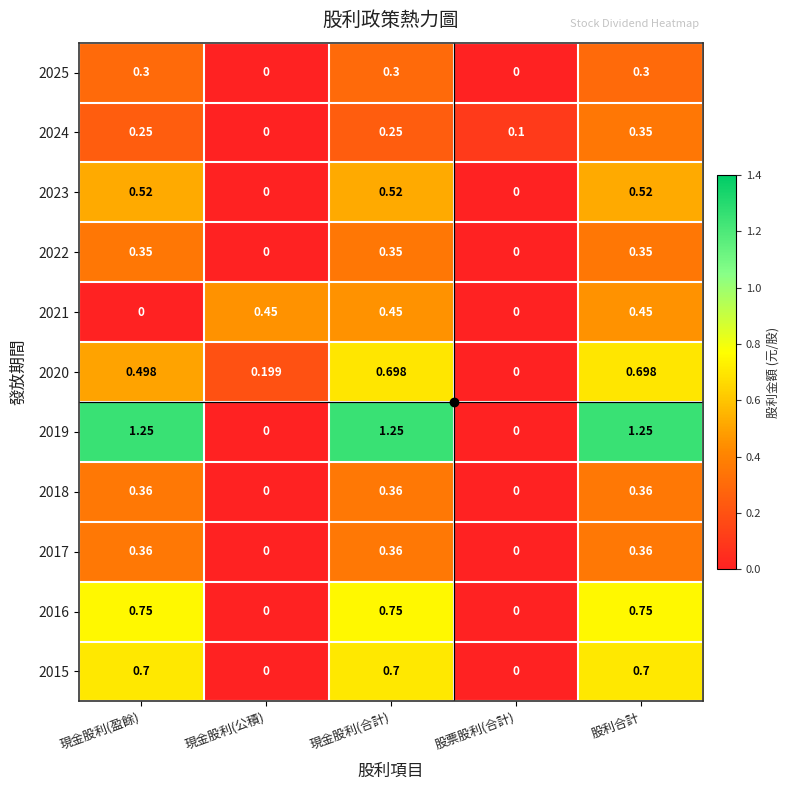

Is the value of 2025 at 股票股利(合計) greater than the value of 2016 at 現金股利(盈餘)?

No